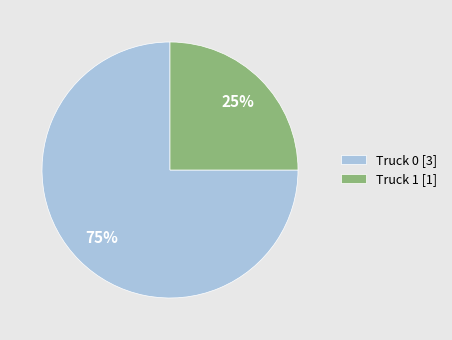

Rank the categories by value from lowest to highest.

Truck 1, Truck 0